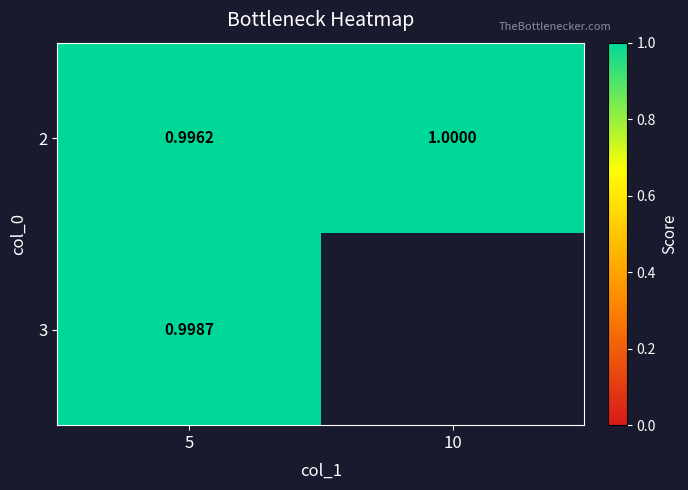

At how many categories does at least one series exceed 0?

2